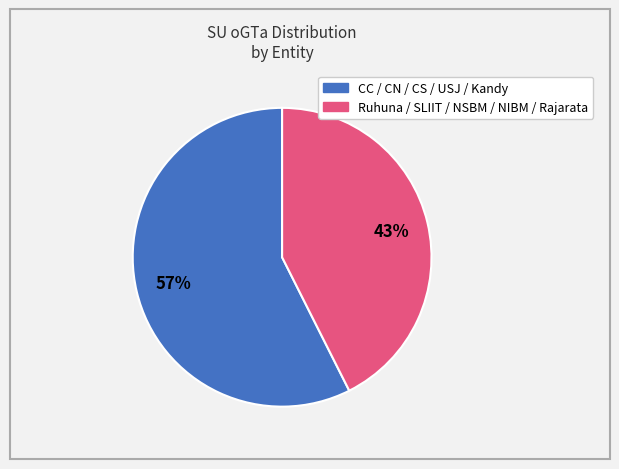

To the nearest percent, what is the average slice percentage?

50%